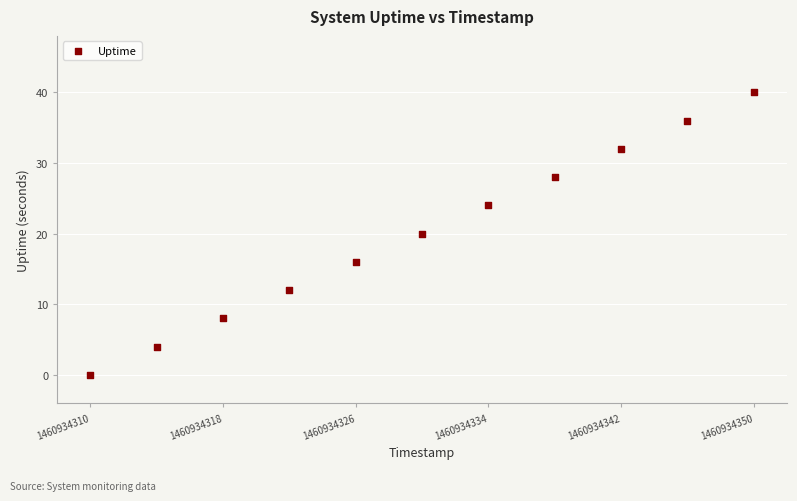

What is the range of Y values (max minus min)?

40